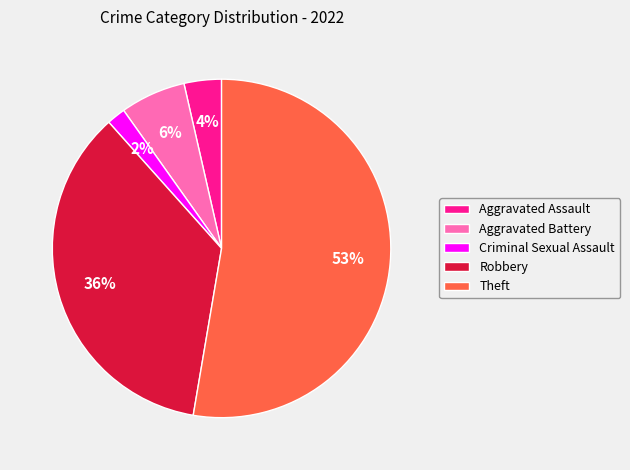

Is there any slice that represents more than half of the pie?

Yes